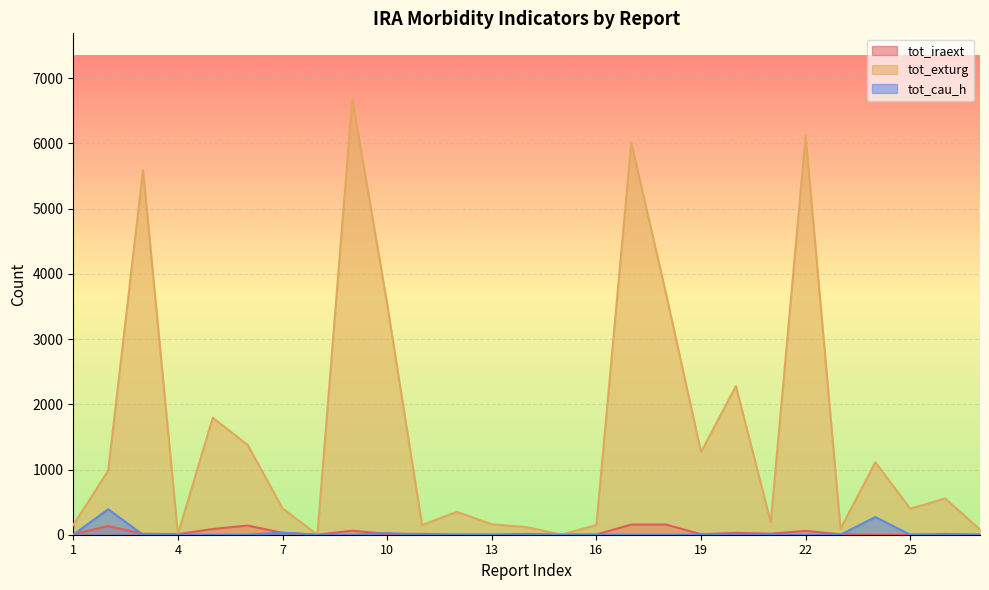

Reading right to left, what are all the values shown in this chart?

tot_iraext: 2	12	0	0	6	59	15	29	7	156	156	3	2	12	2	2	13	12	62	0	29	141	88	8	15	132	9
tot_exturg: 79	557	398	1111	91	6113	191	2278	1268	3686	6013	149	2	116	160	351	148	3537	6685	0	404	1376	1794	8	5592	980	149
tot_cau_h: 0	0	0	271	0	0	0	0	0	0	0	0	0	0	0	0	0	24	0	0	32	0	0	0	0	390	0